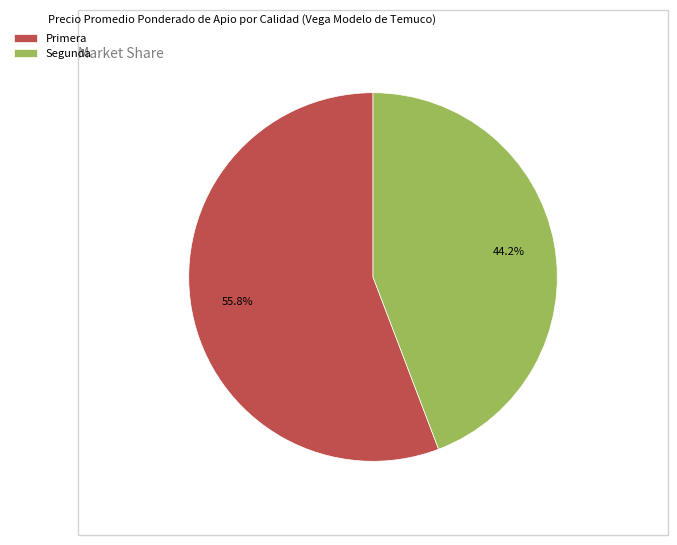

To the nearest percent, what is the difference between the largest and smallest slice percentages?

12%